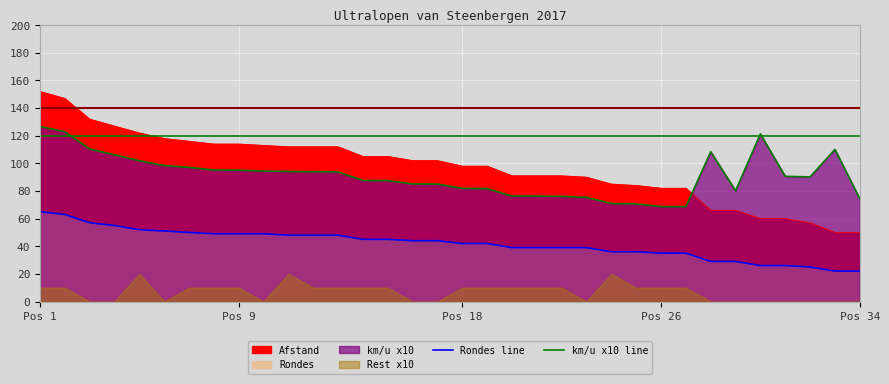

Which label corresponds to the largest value in the chart?

Pos 1